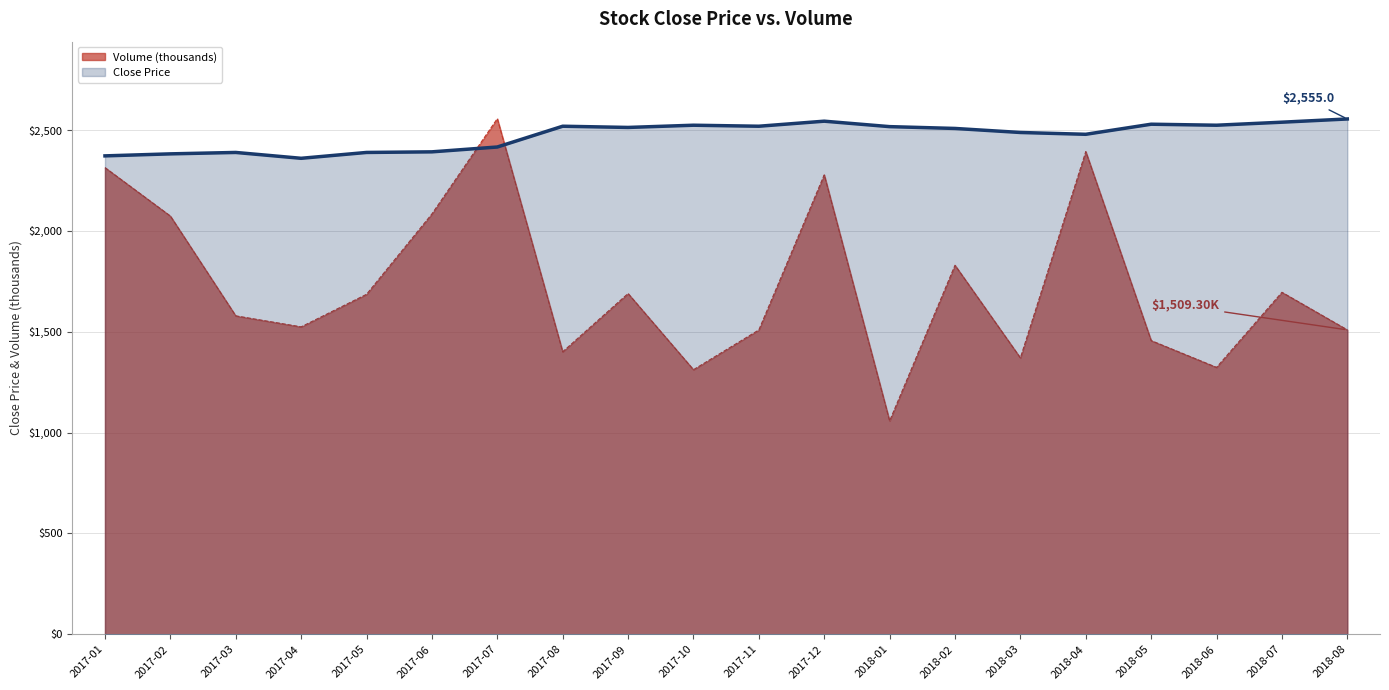

What is the label of the 19th point from the right?

2017-02